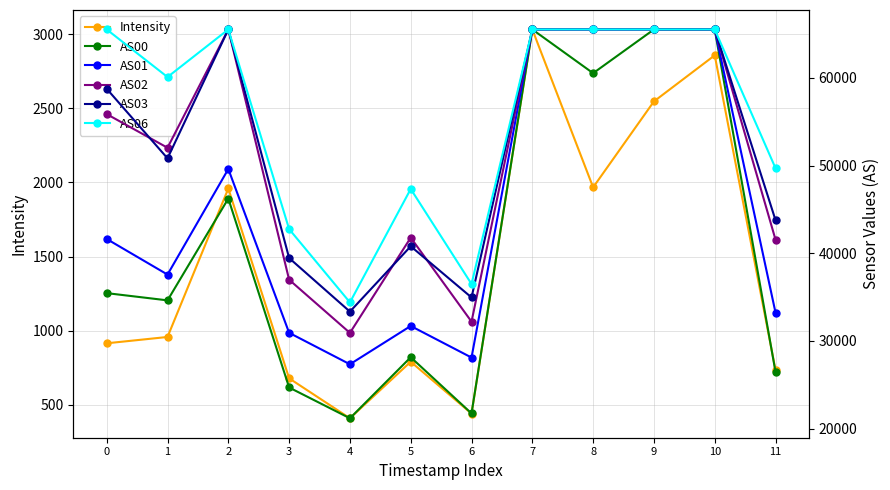

What is the sum of all Intensity values?

17293.7